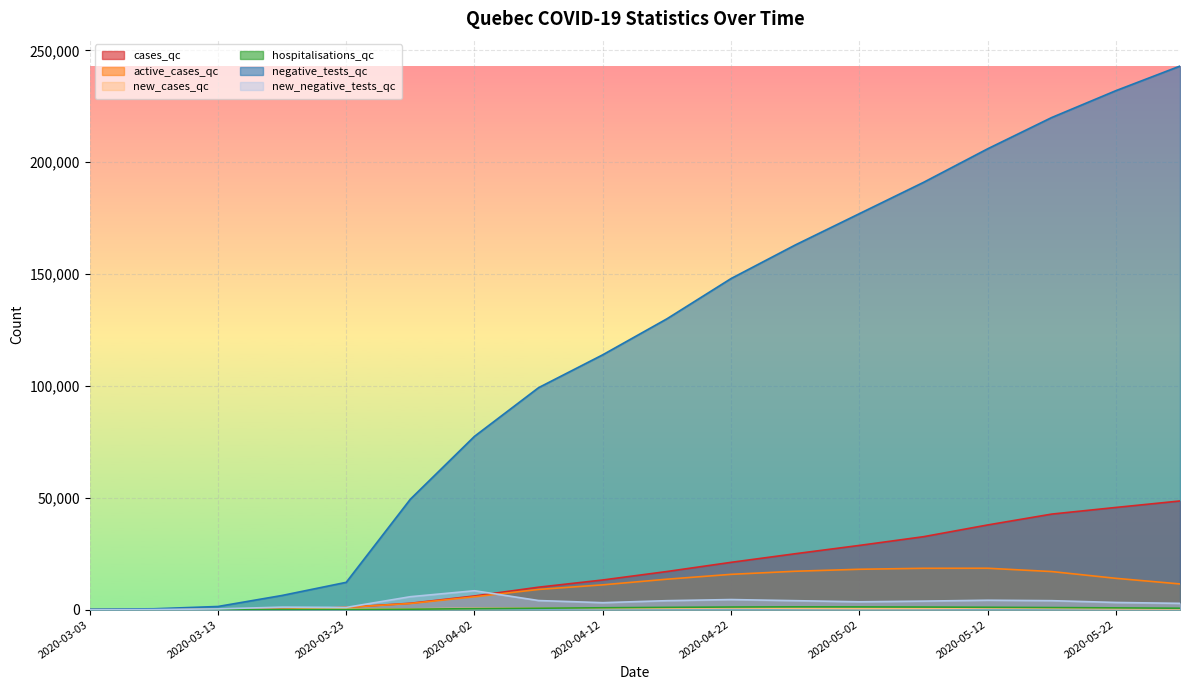

The value of new_cases_qc at 2020-05-07 is 381. True or false?

False